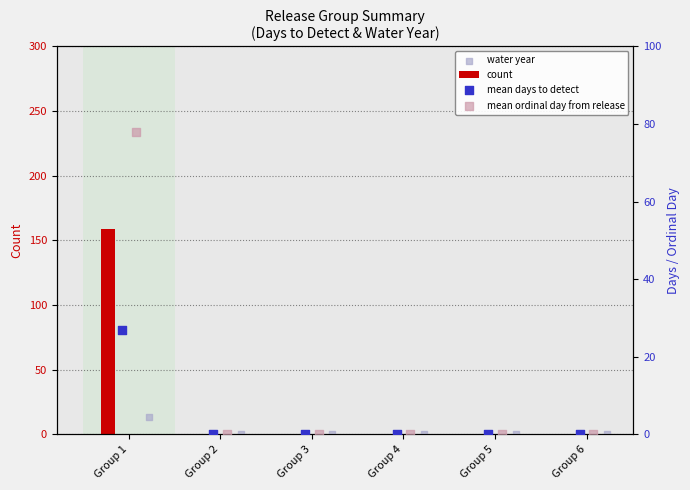

At how many categories does at least one series exceed 90?

1